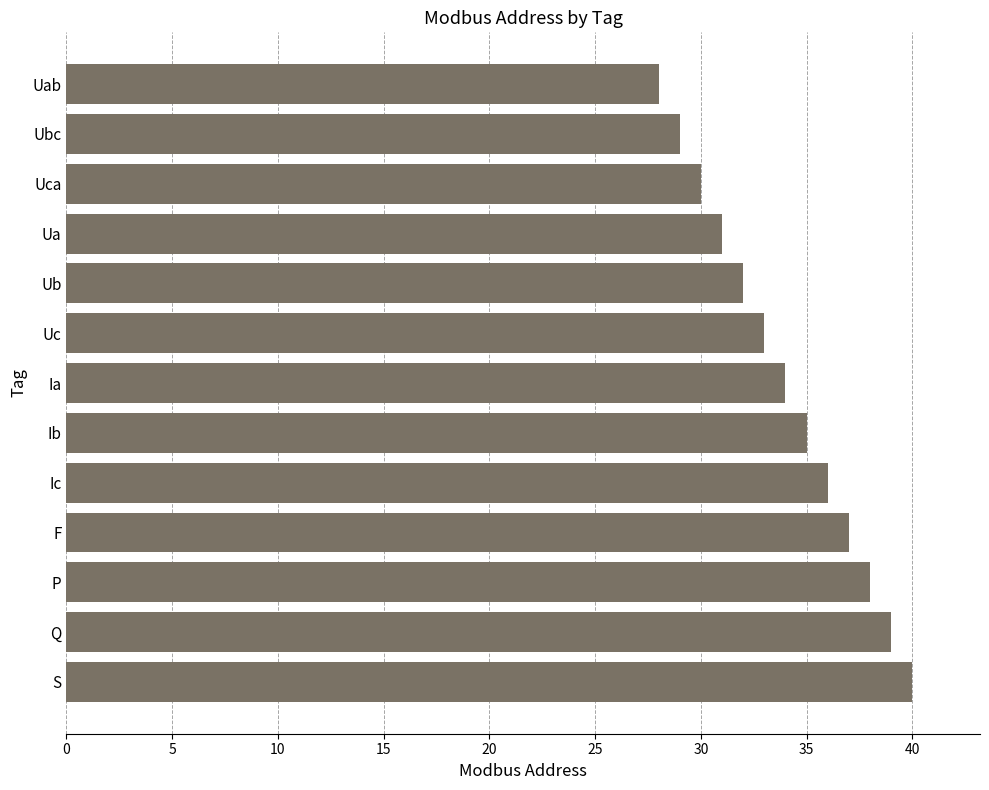

Rank the categories by value from lowest to highest.

Uab, Ubc, Uca, Ua, Ub, Uc, Ia, Ib, Ic, F, P, Q, S